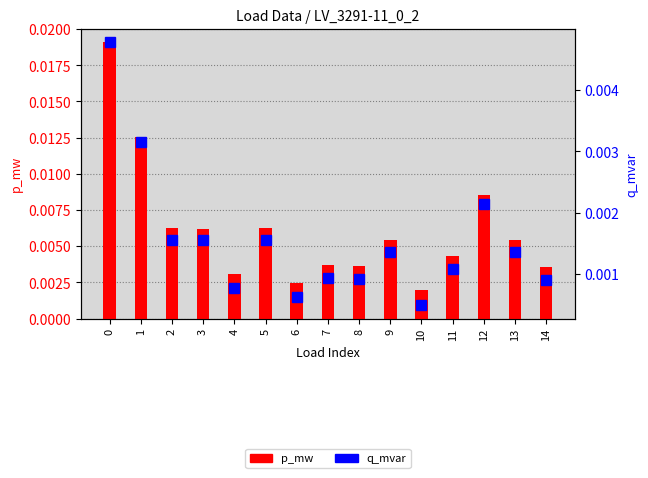

How many p_mw values are between 0 and 1?

15